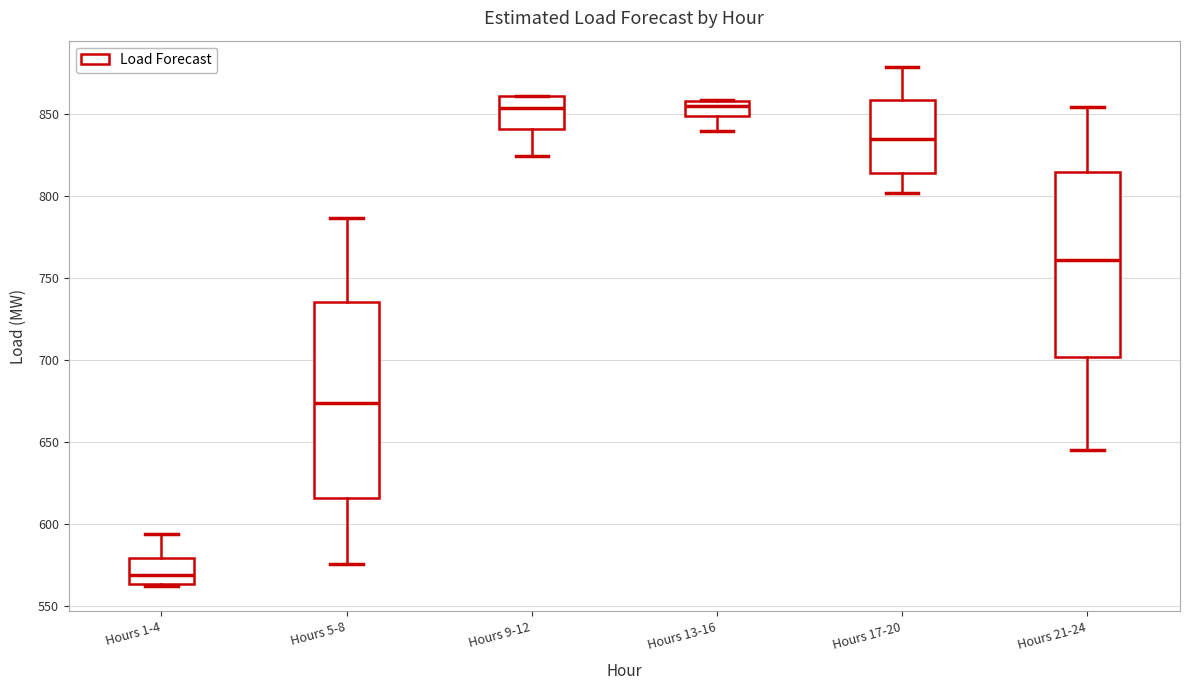

Where does the median line of the box for Hours 5-8 sit on the y-axis? The values are not printed on the chart, so give them approximately, as read against the axis.

675